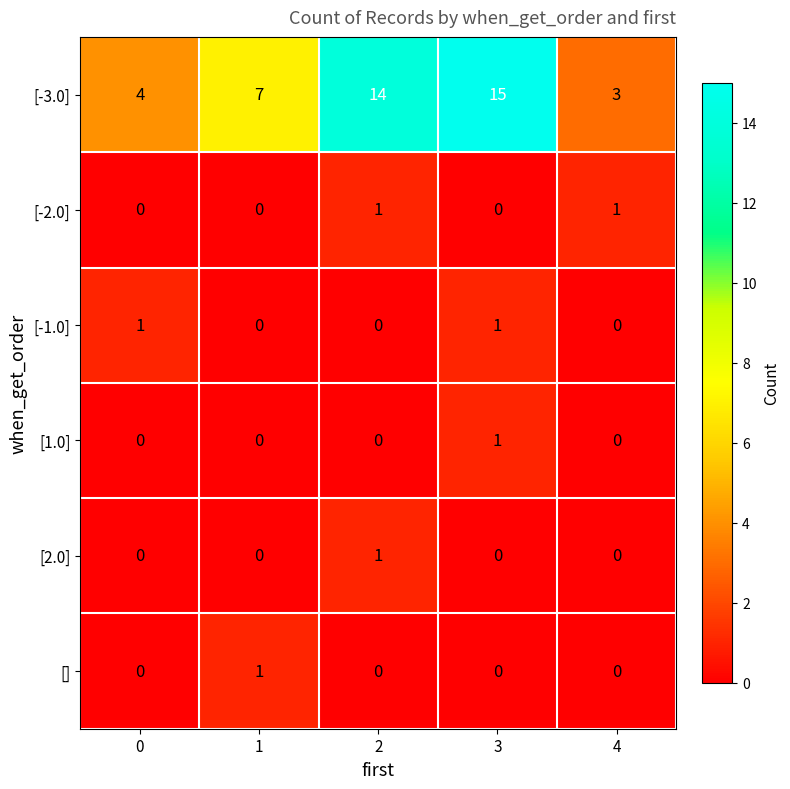

Which series has the largest total across all categories?

[-3.0]